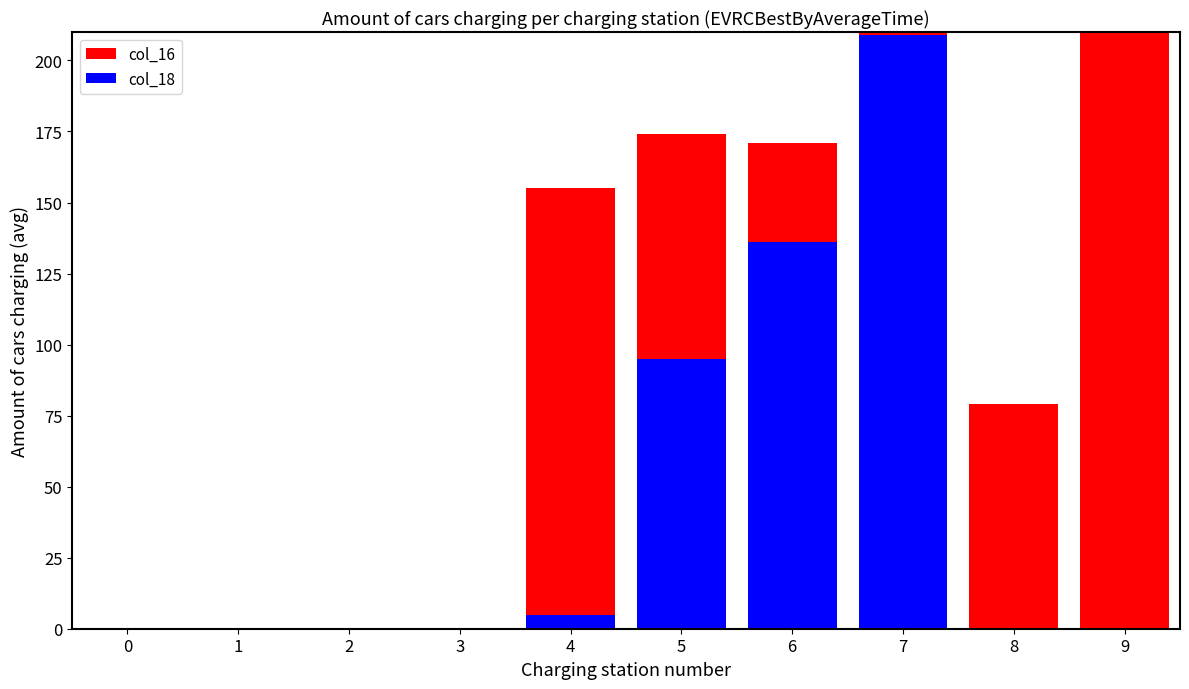

How many distinct data groups are displayed?

2